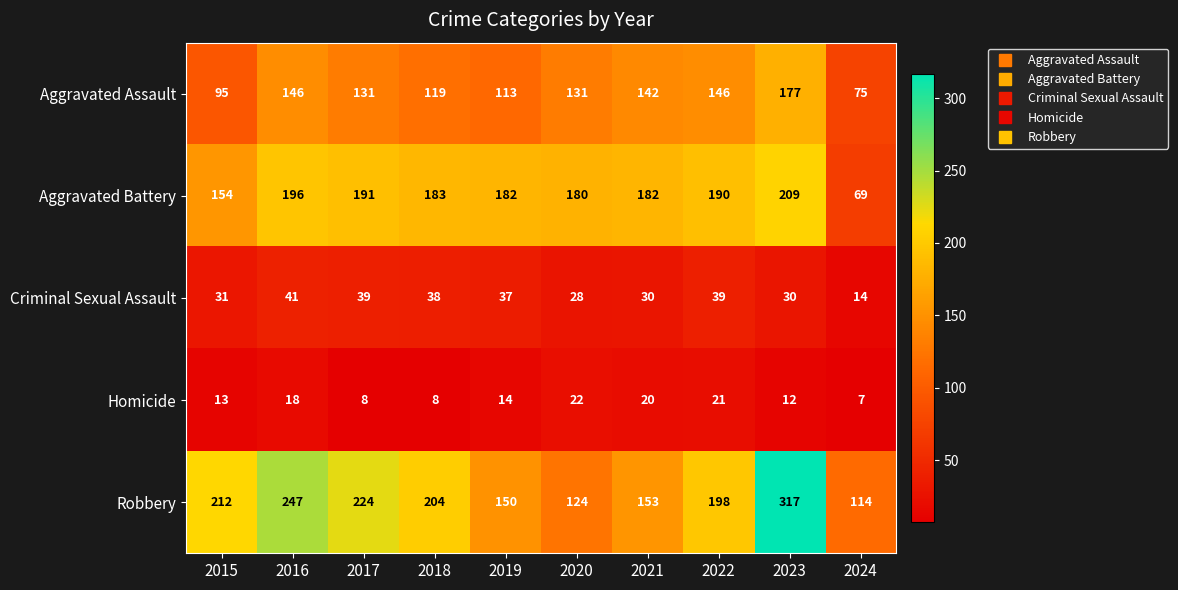

What is the approximate value of Robbery at 2020, to the nearest 50?

100